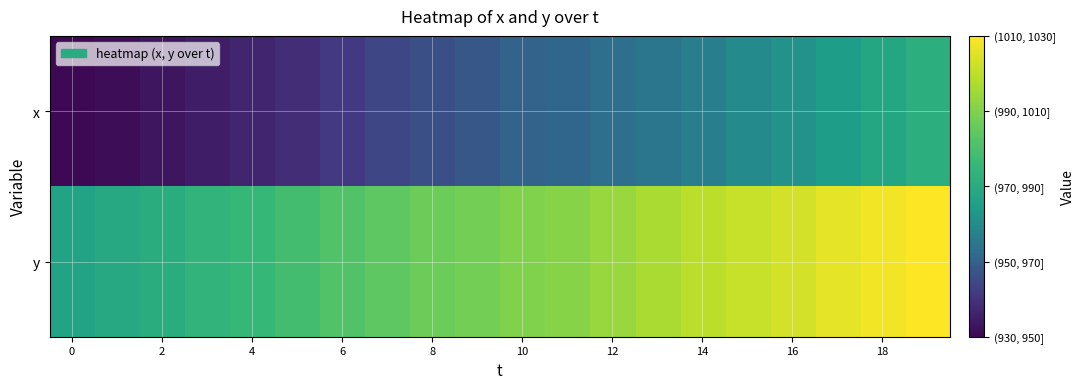

Rank the series by their maximum value, from lowest to highest.

x, y